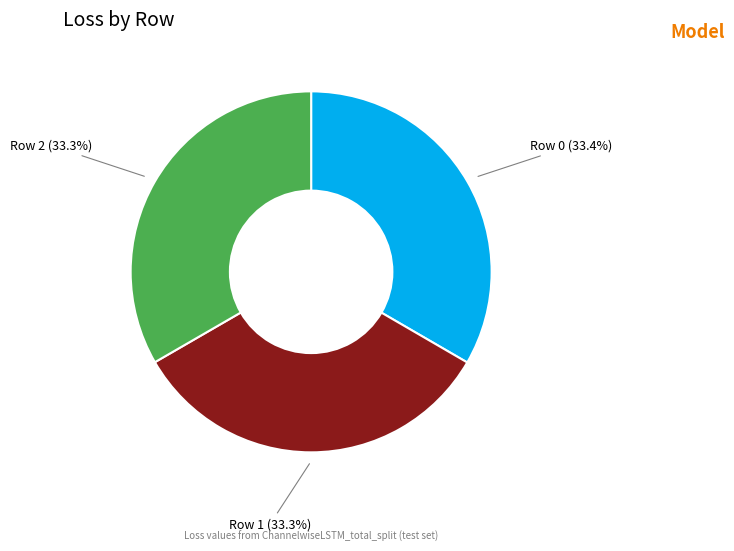

Does any single category account for the majority?

No